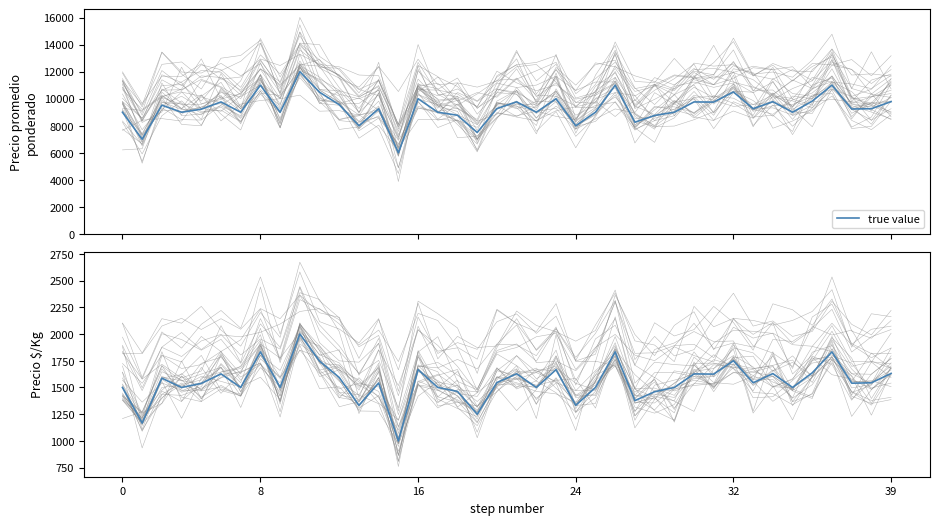

What is the sum of all values?

62052